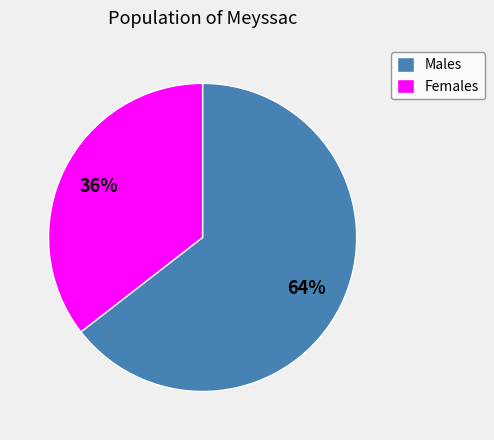

Which category has the smallest portion of the pie?

Females